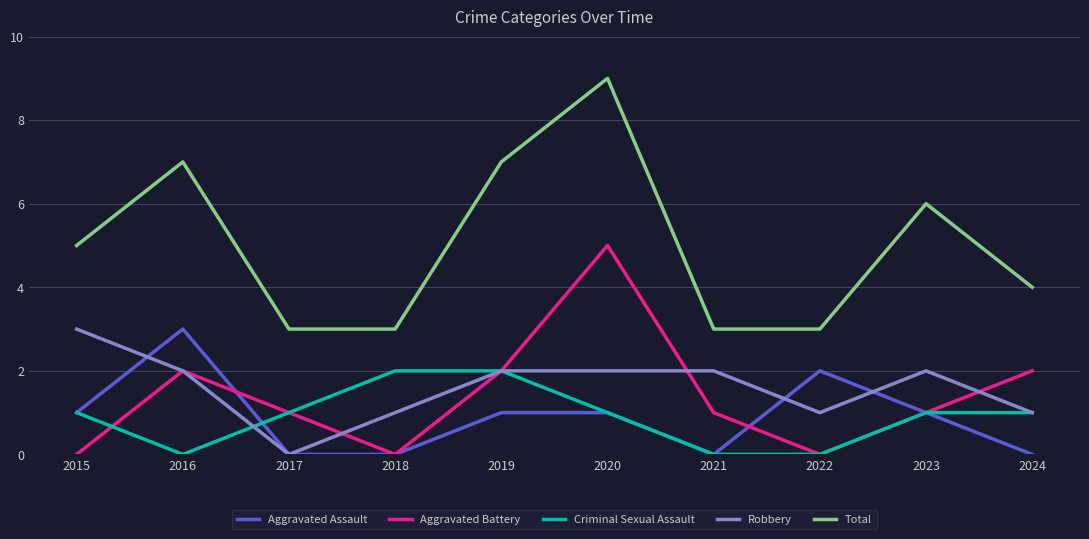

At which category does the chart reach its peak across all series?

2020